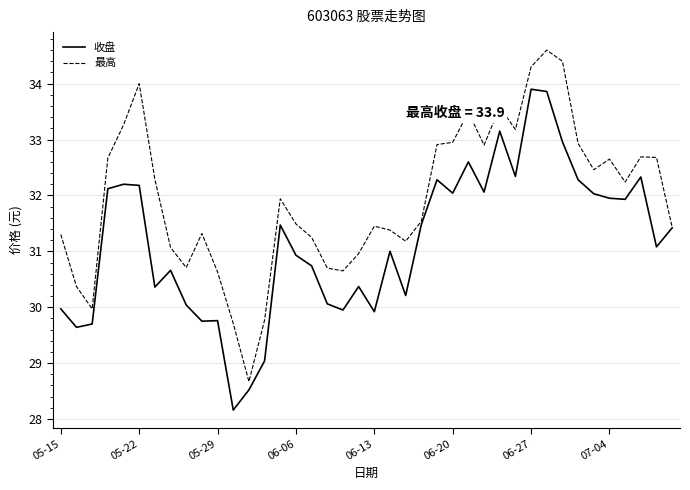

What is the minimum value shown in the chart?

28.2